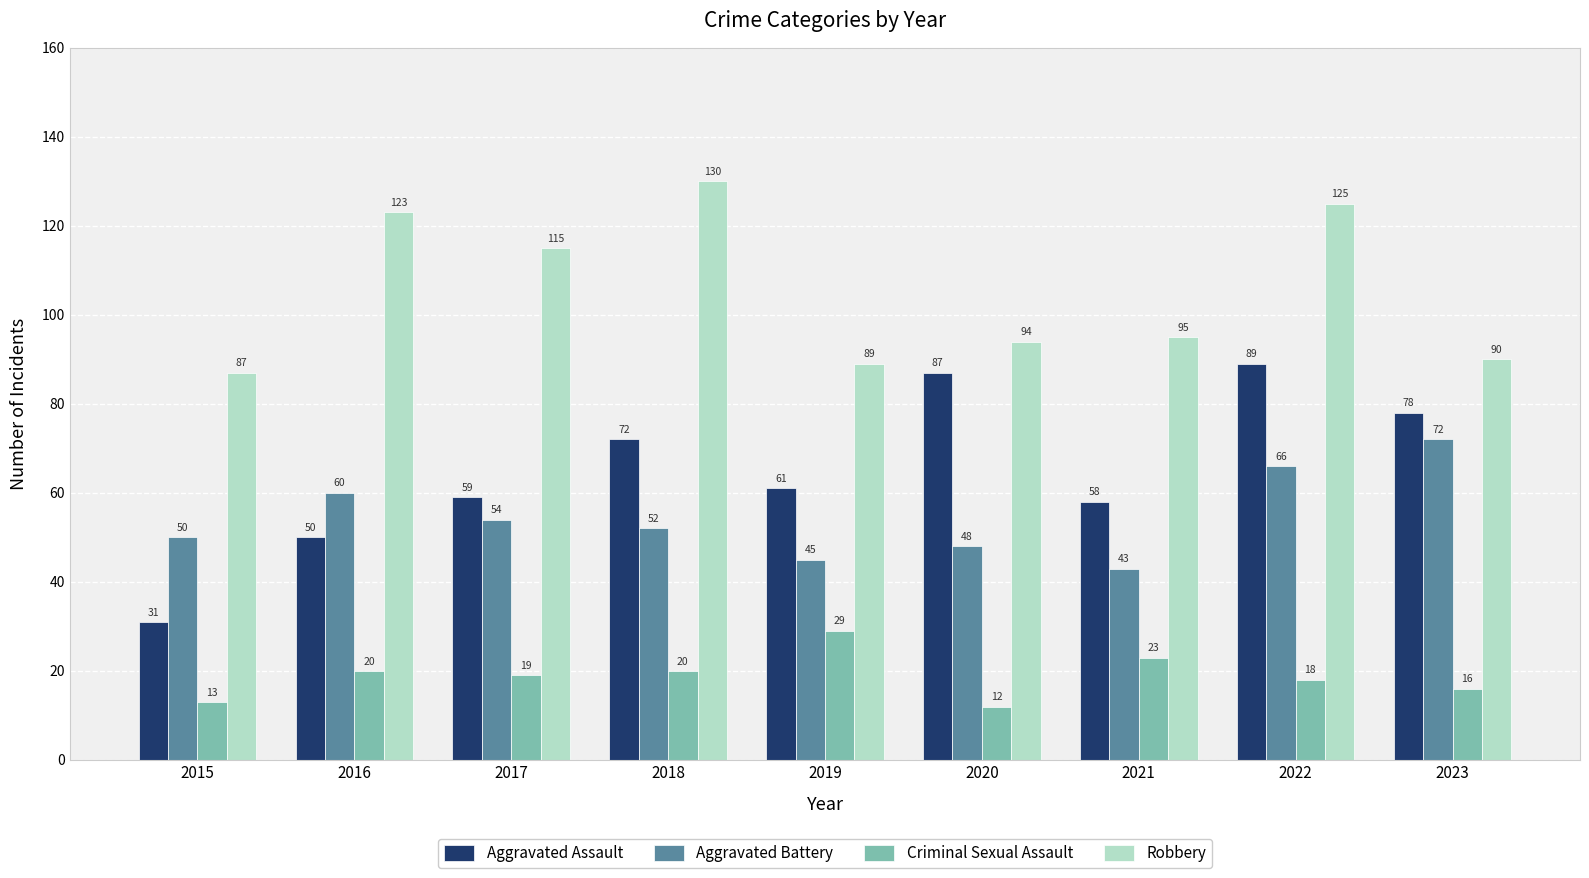

What is the value of the Aggravated Battery bar at the 6th from the left?

48